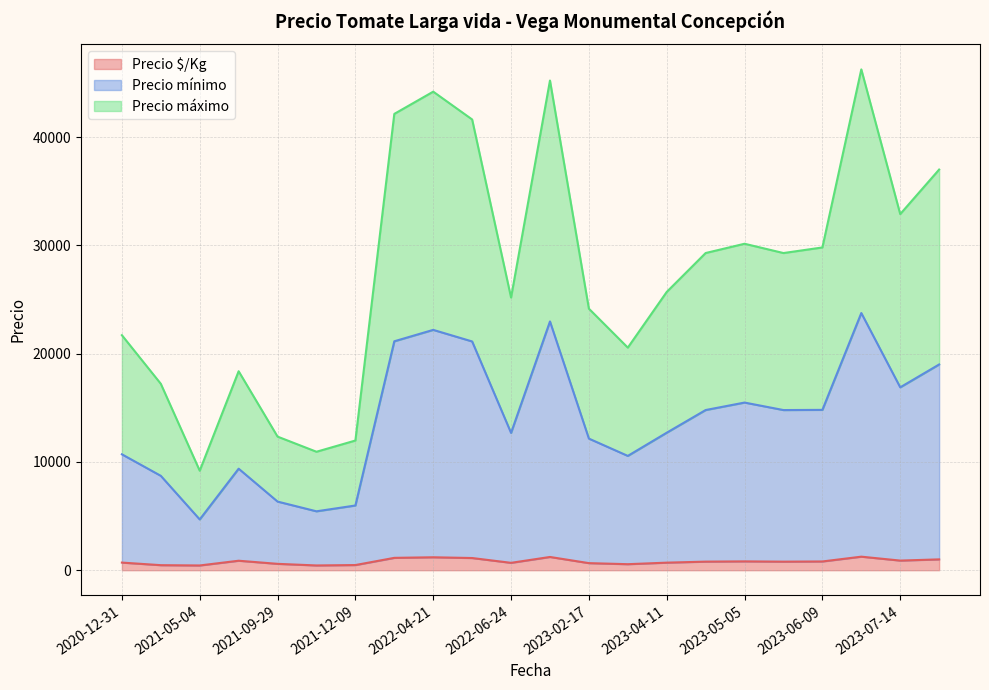

What are all the series names shown in the legend?

Precio $/Kg, Precio mínimo, Precio máximo